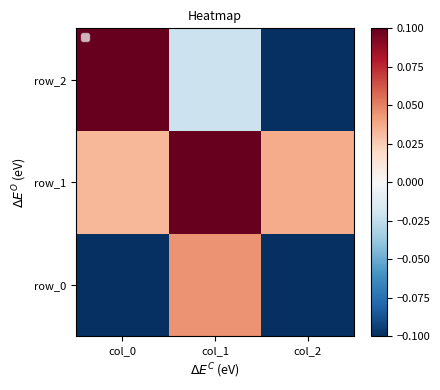

What is the greatest value displayed?

1.0